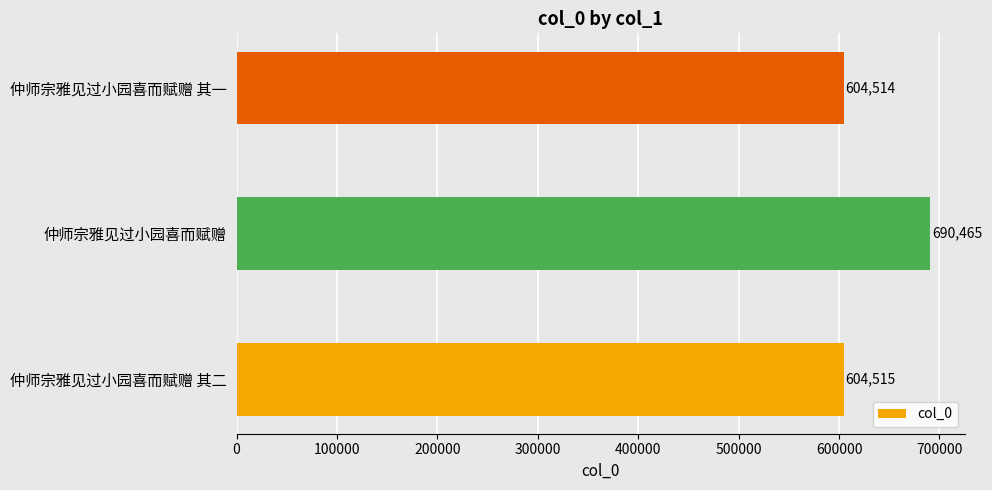

What is the greatest value displayed?

690465